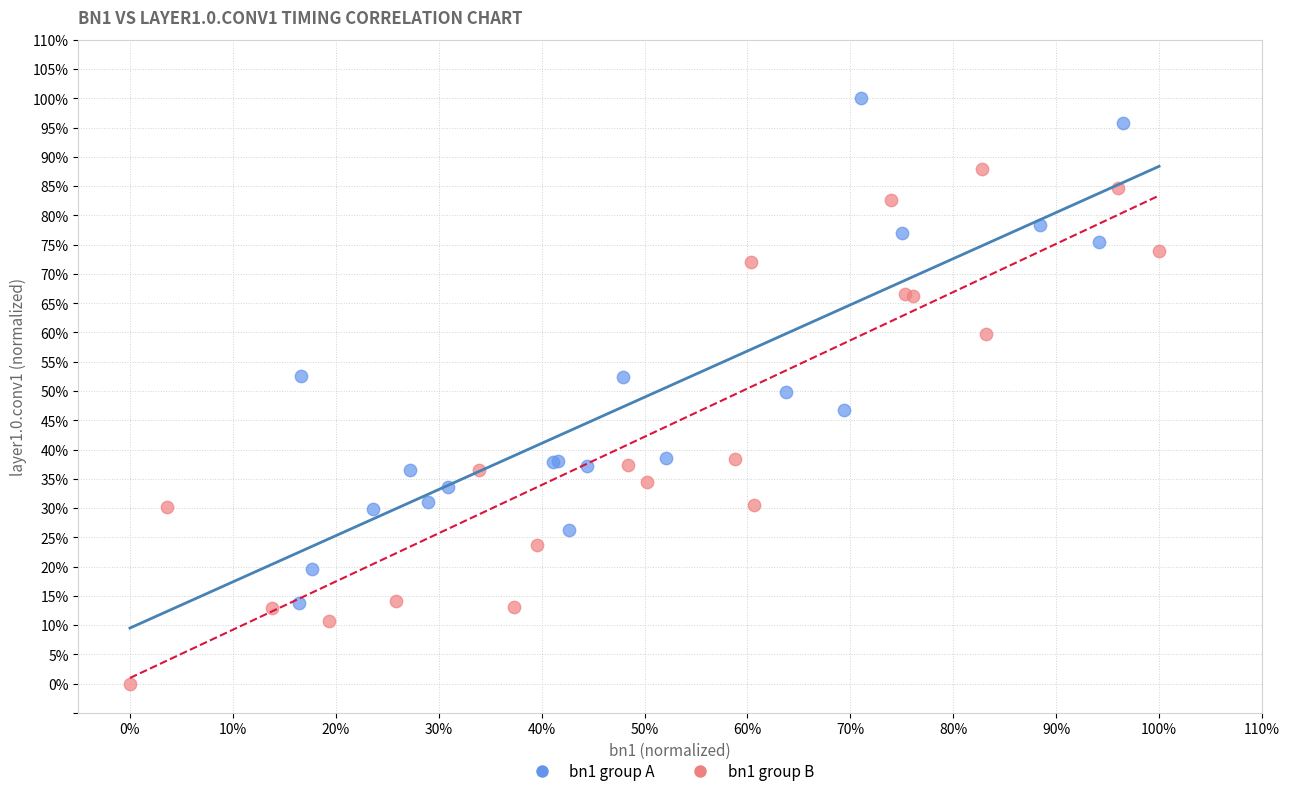

What are all the series names shown in the legend?

bn1 group A, bn1 group B